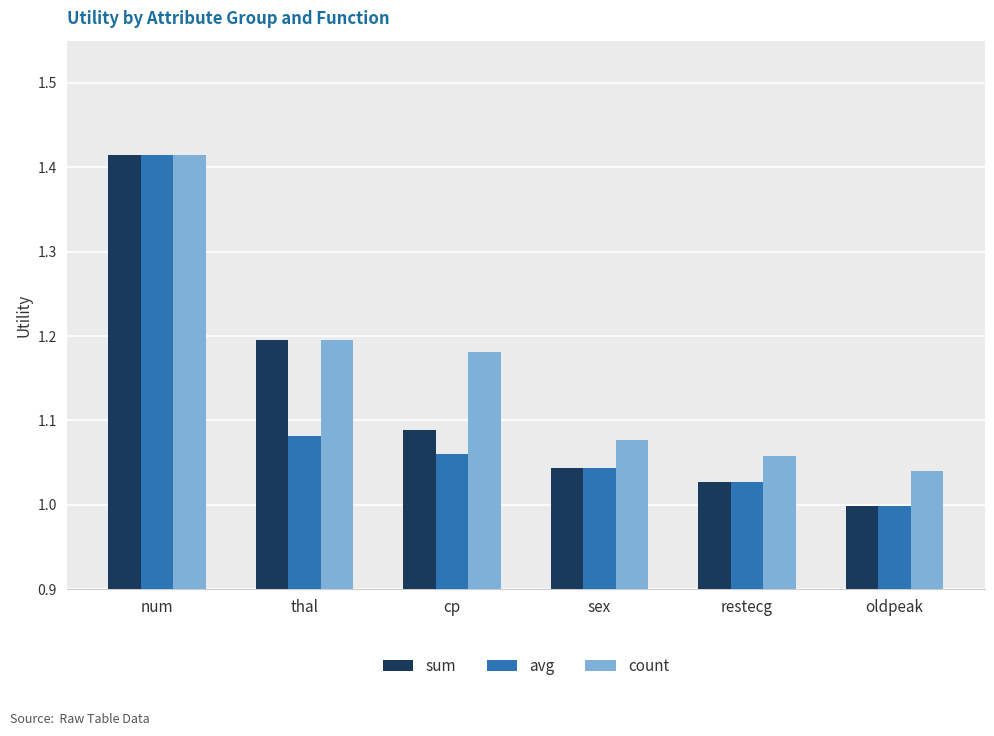

What are all the series names shown in the legend?

sum, avg, count